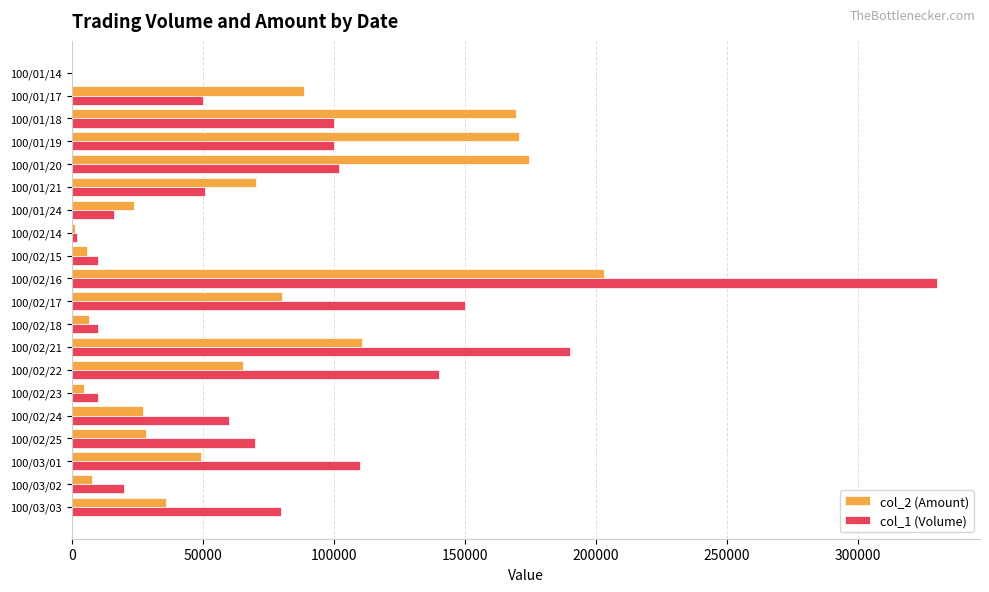

Count the number of data series in this chart.

2